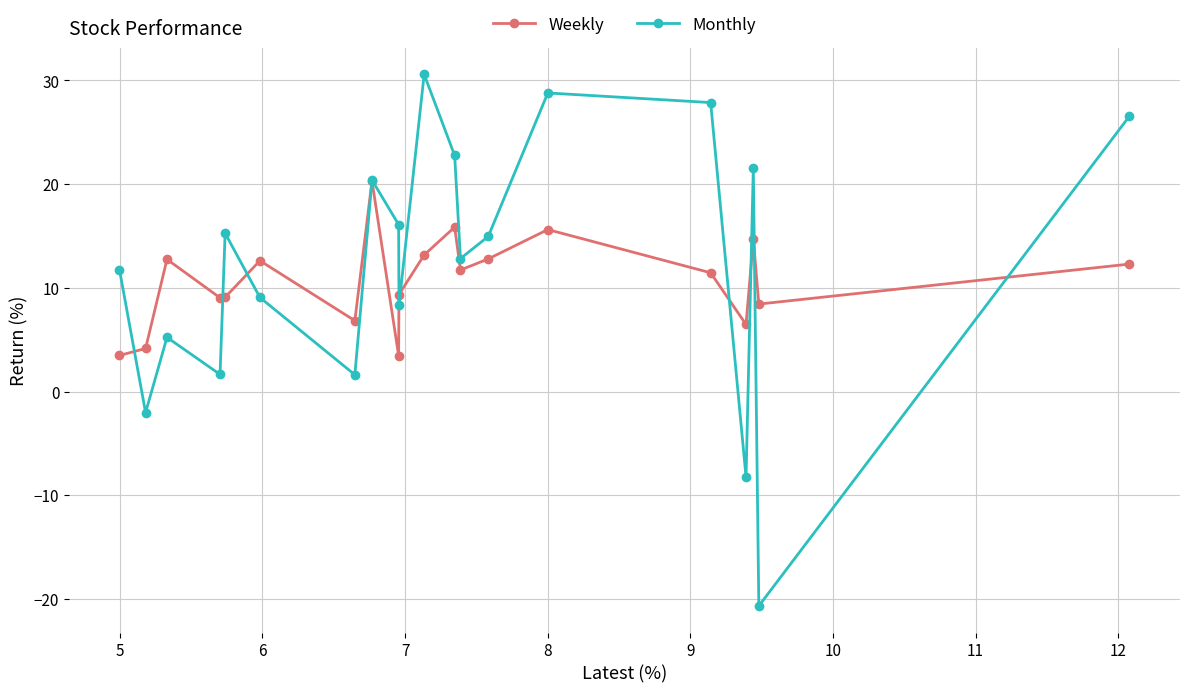

How many data points in Monthly are above 14?

10